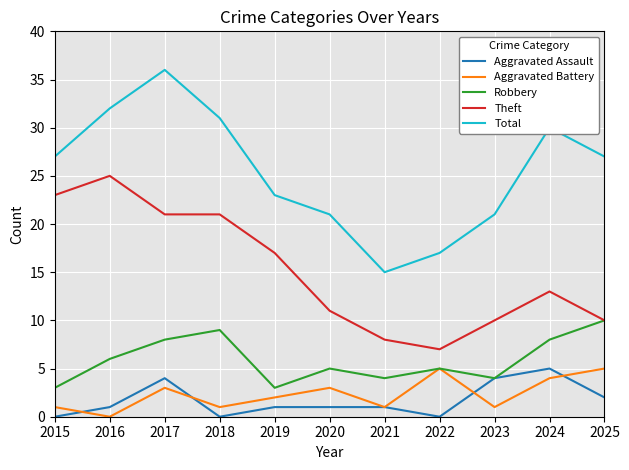

Reading left to right, transcribe all the data shown in this chart.

Aggravated Assault: 0	1	4	0	1	1	1	0	4	5	2
Aggravated Battery: 1	0	3	1	2	3	1	5	1	4	5
Robbery: 3	6	8	9	3	5	4	5	4	8	10
Theft: 23	25	21	21	17	11	8	7	10	13	10
Total: 27	32	36	31	23	21	15	17	21	30	27